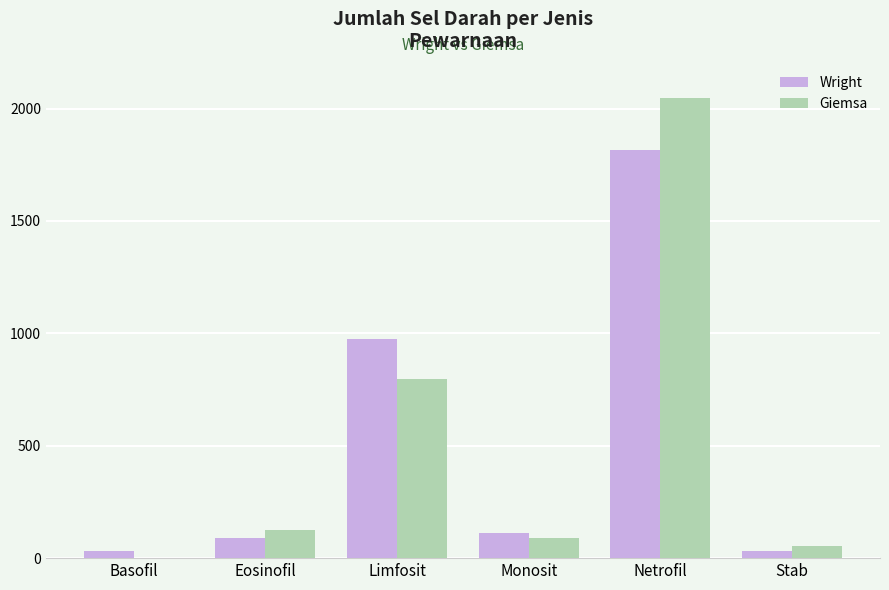

The value of Giemsa at Limfosit is 164. True or false?

False